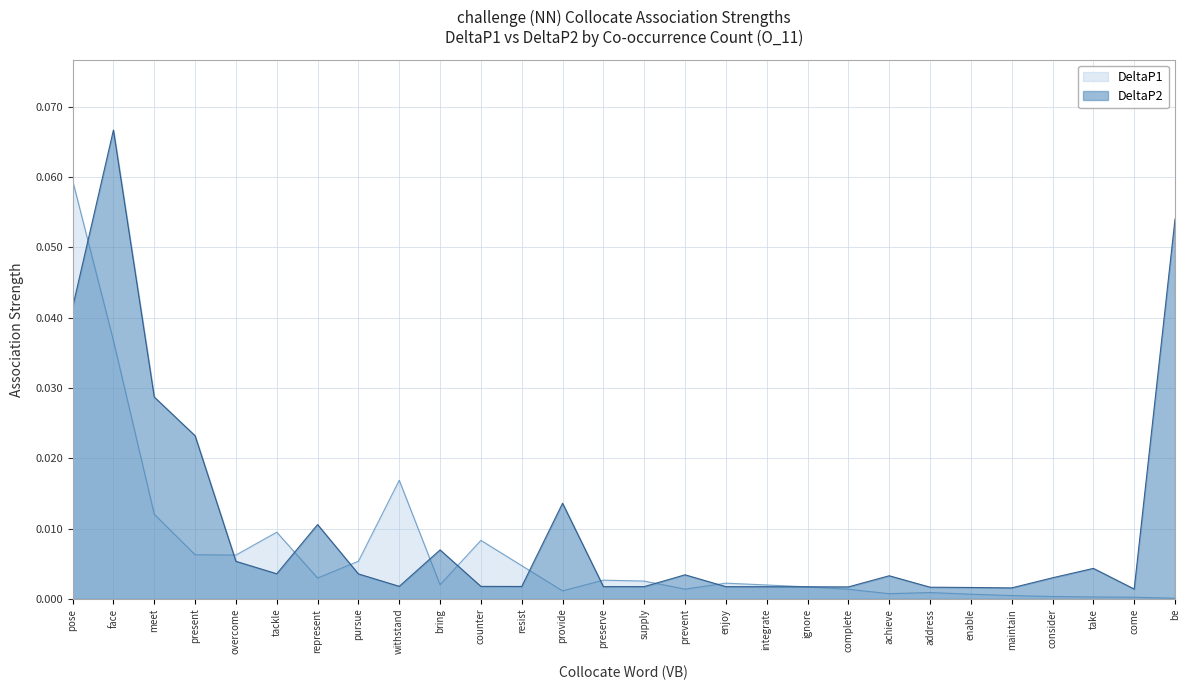

At which category is the sum across all series the highest?

face